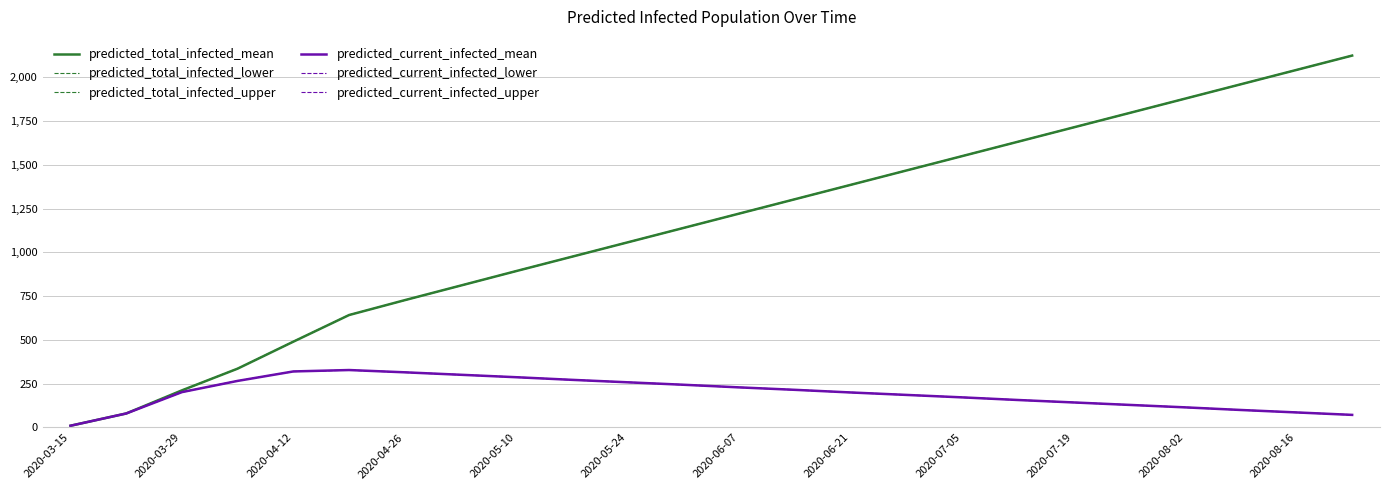

How many lines are shown in the chart?

6